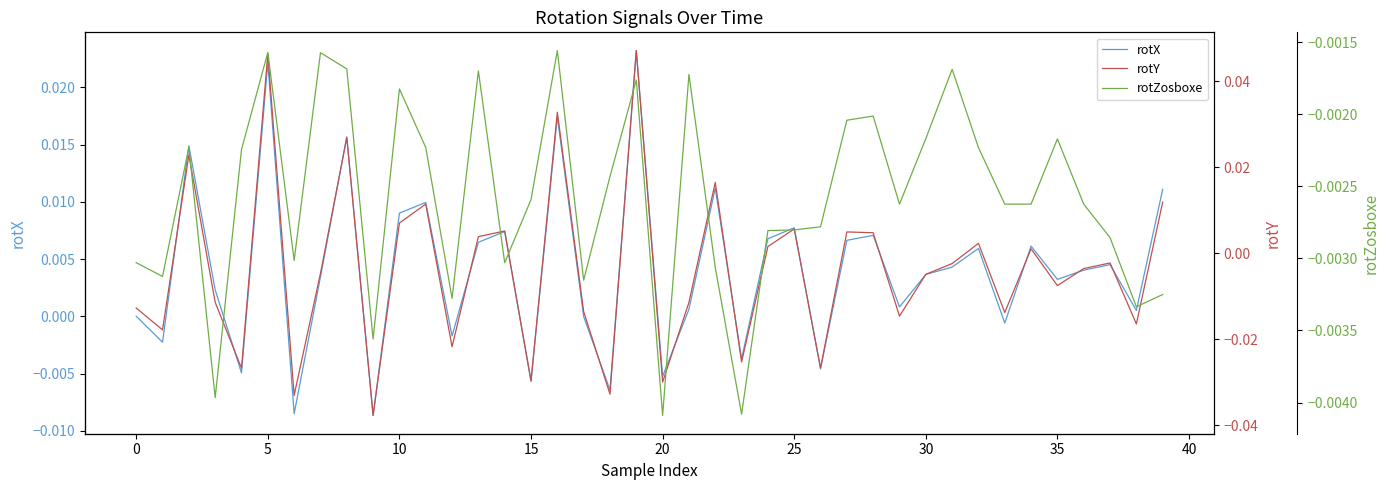

How many times do rotY and rotZosboxe cross each other?

27